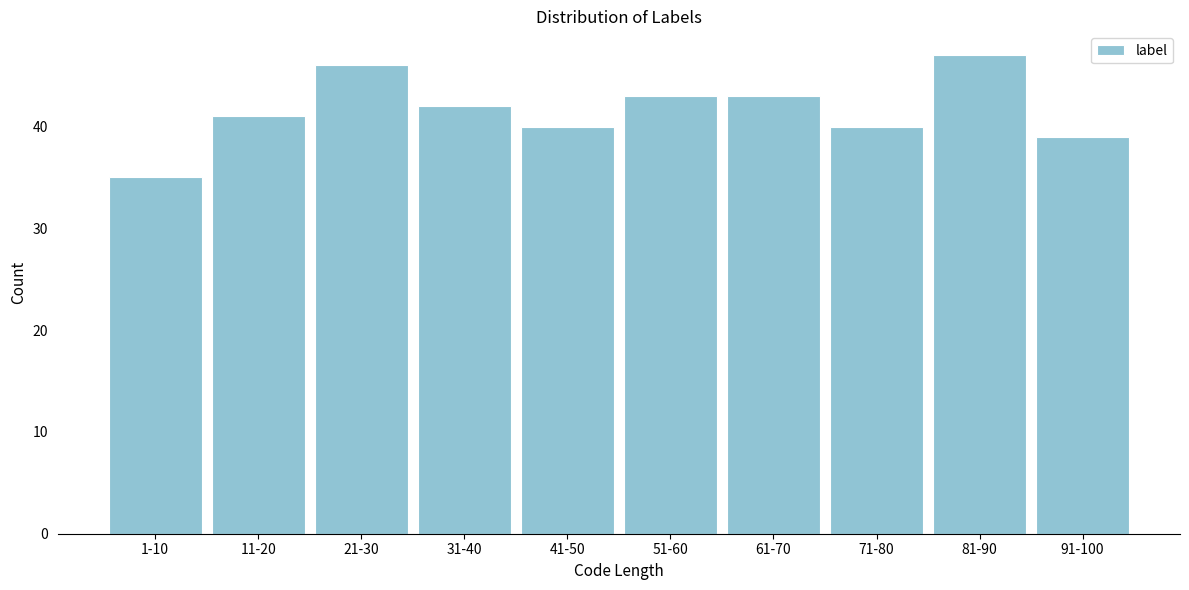

Reading left to right, transcribe all the data shown in this chart.

35	41	46	42	40	43	43	40	47	39